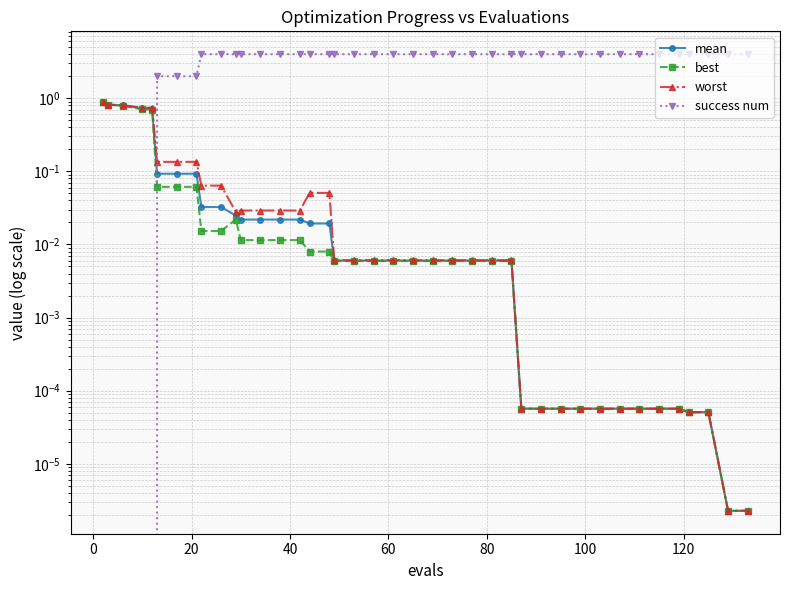

How many lines are shown in the chart?

4